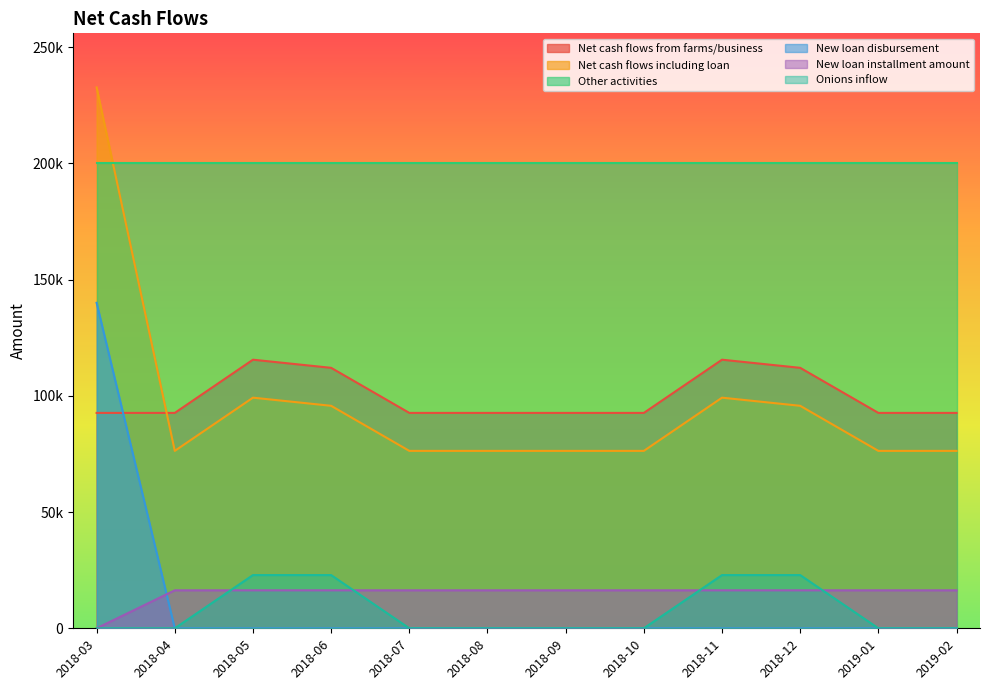

Which series has the largest total across all categories?

Other activities